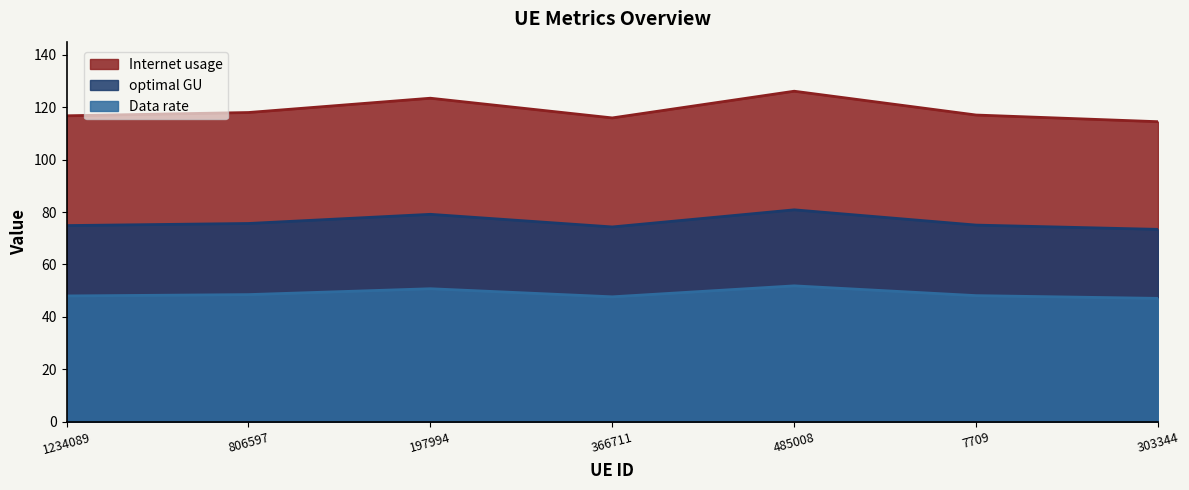

Which series has the largest total across all categories?

Internet usage